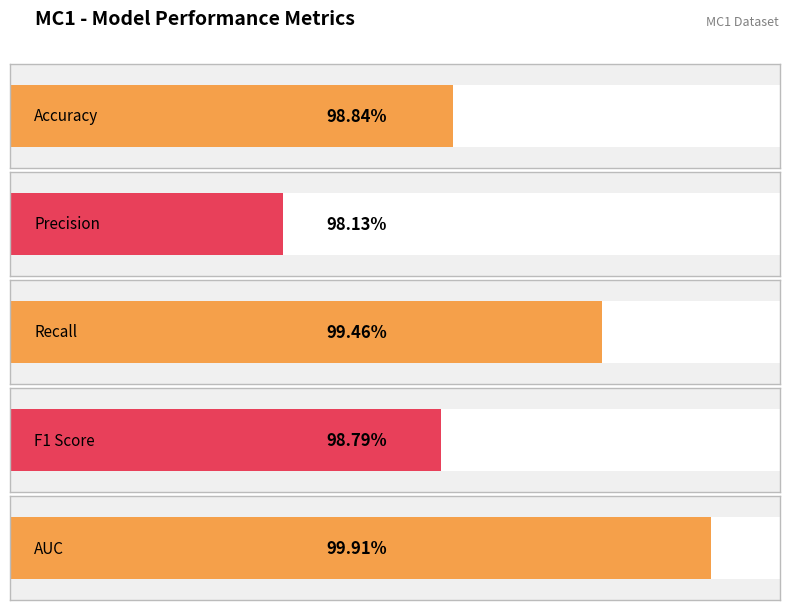

At which category does the chart reach its peak across all series?

AUC